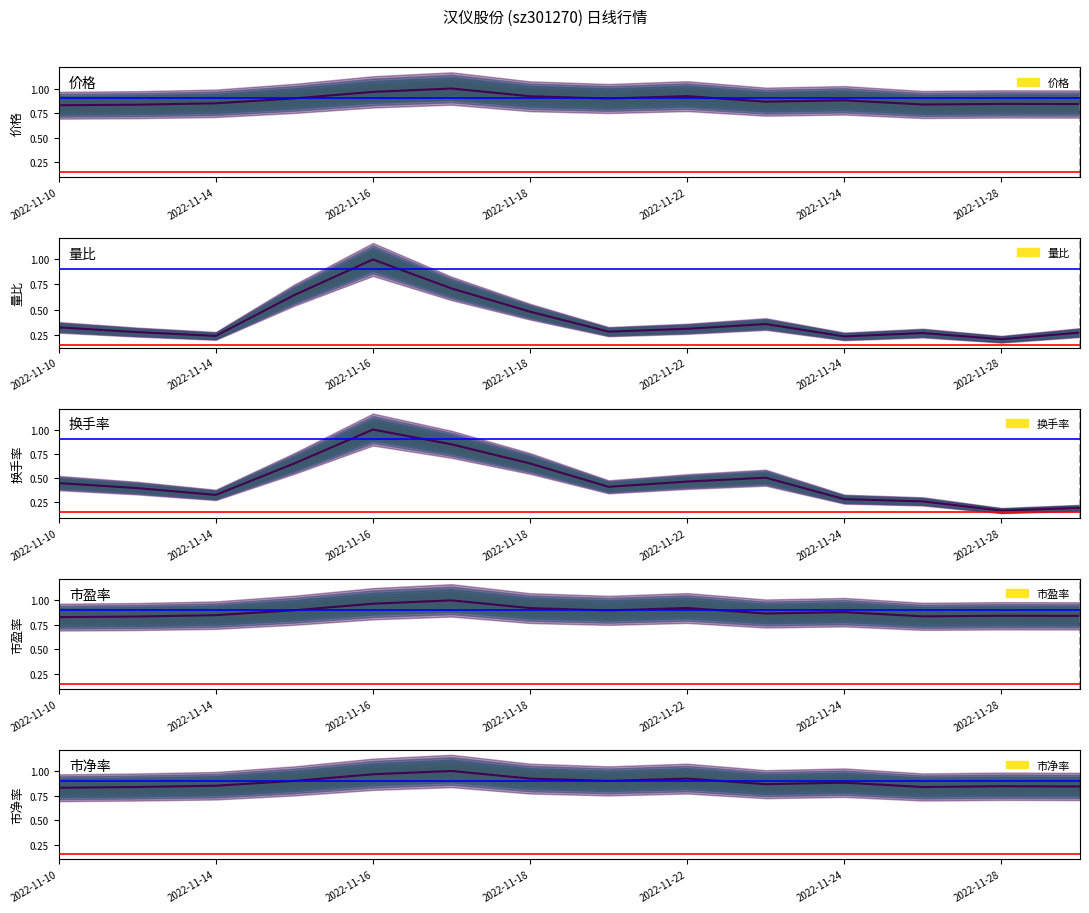

Reading left to right, list all the values displayed in this chart.

价格: 2022-11-10=0.8	2022-11-11=0.8	2022-11-14=0.8	2022-11-15=0.9	2022-11-16=1.0	2022-11-17=1.0	2022-11-18=0.9	2022-11-21=0.9	2022-11-22=0.9	2022-11-23=0.9	2022-11-24=0.9	2022-11-25=0.8	2022-11-28=0.8	2022-11-29=0.8
量比: 2022-11-10=0.3	2022-11-11=0.3	2022-11-14=0.2	2022-11-15=0.6	2022-11-16=1.0	2022-11-17=0.7	2022-11-18=0.5	2022-11-21=0.3	2022-11-22=0.3	2022-11-23=0.4	2022-11-24=0.2	2022-11-25=0.3	2022-11-28=0.2	2022-11-29=0.3
换手率: 2022-11-10=0.4	2022-11-11=0.4	2022-11-14=0.3	2022-11-15=0.7	2022-11-16=1.0	2022-11-17=0.8	2022-11-18=0.6	2022-11-21=0.4	2022-11-22=0.5	2022-11-23=0.5	2022-11-24=0.3	2022-11-25=0.3	2022-11-28=0.2	2022-11-29=0.2
市盈率: 2022-11-10=0.8	2022-11-11=0.8	2022-11-14=0.8	2022-11-15=0.9	2022-11-16=1.0	2022-11-17=1.0	2022-11-18=0.9	2022-11-21=0.9	2022-11-22=0.9	2022-11-23=0.9	2022-11-24=0.9	2022-11-25=0.8	2022-11-28=0.8	2022-11-29=0.8
市净率: 2022-11-10=0.8	2022-11-11=0.8	2022-11-14=0.8	2022-11-15=0.9	2022-11-16=1.0	2022-11-17=1.0	2022-11-18=0.9	2022-11-21=0.9	2022-11-22=0.9	2022-11-23=0.9	2022-11-24=0.9	2022-11-25=0.8	2022-11-28=0.8	2022-11-29=0.8